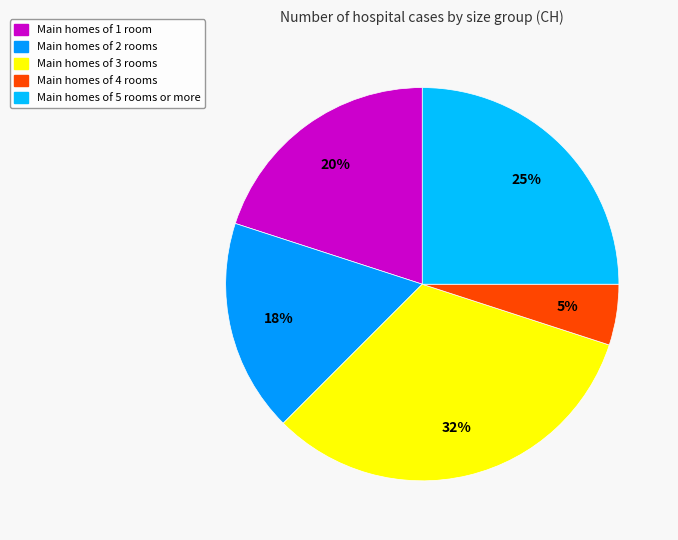

Count the number of slices in the pie.

5